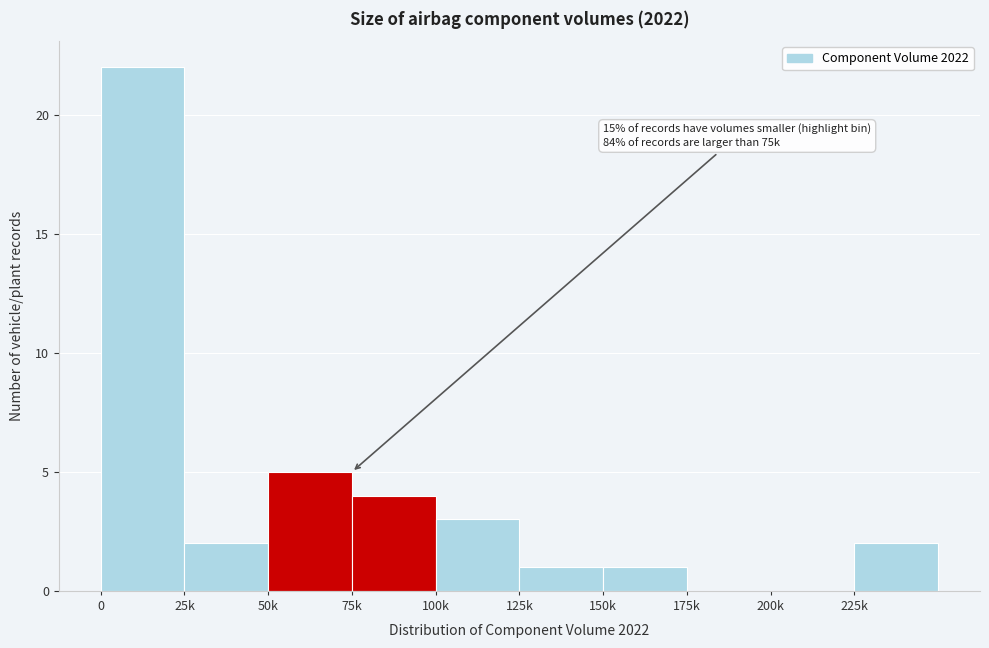

Reading left to right, list all the values displayed in this chart.

0=22	25k=2	50k=5	75k=4	100k=3	125k=1	150k=1	175k=0	200k=0	225k=2